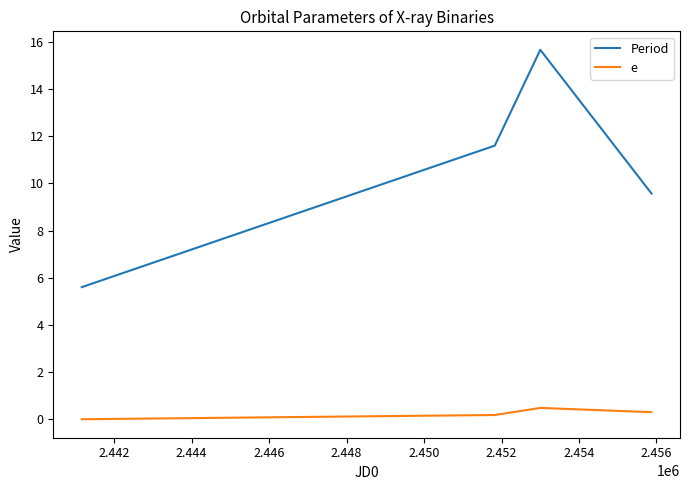

How many interior local peaks does the Period series have?

1